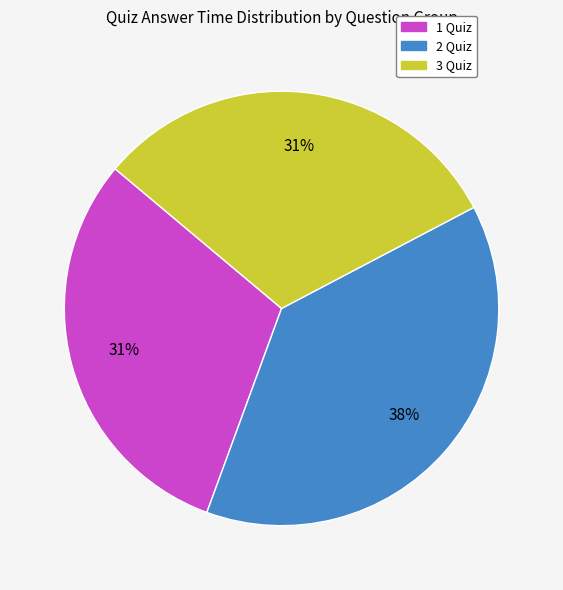

To the nearest percent, what portion does 2 Quiz represent?

38%